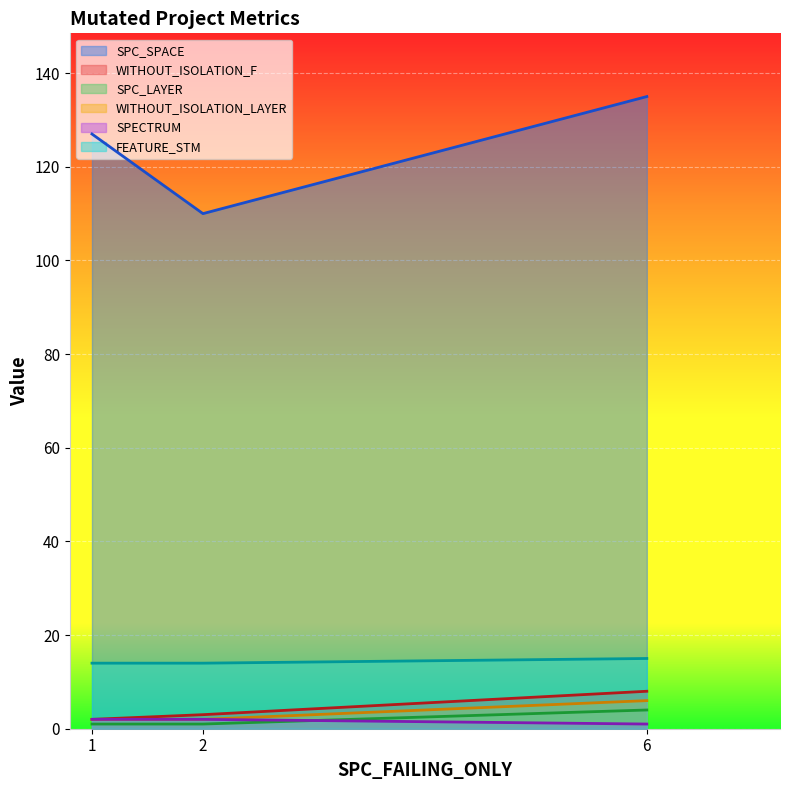

How many data points in SPC_LAYER are above 1?

1